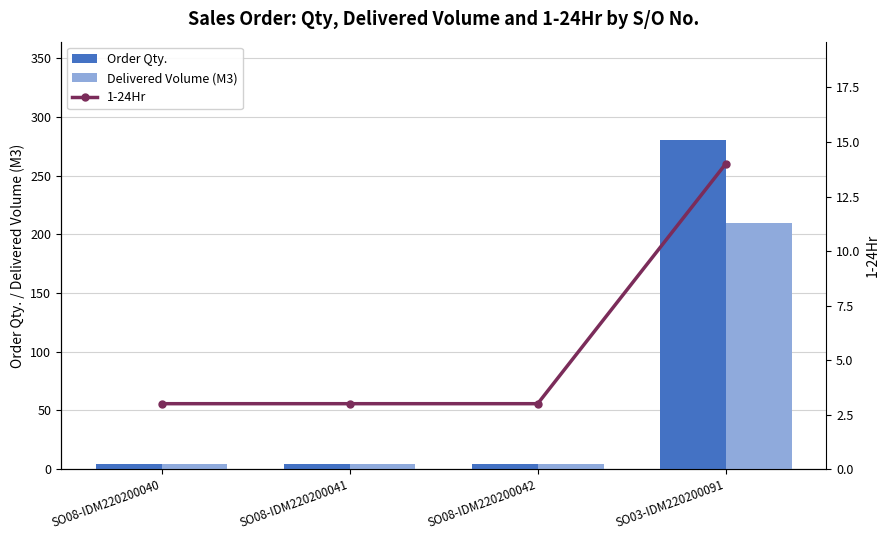

Are the bars grouped side by side (vs. stacked)?

Yes